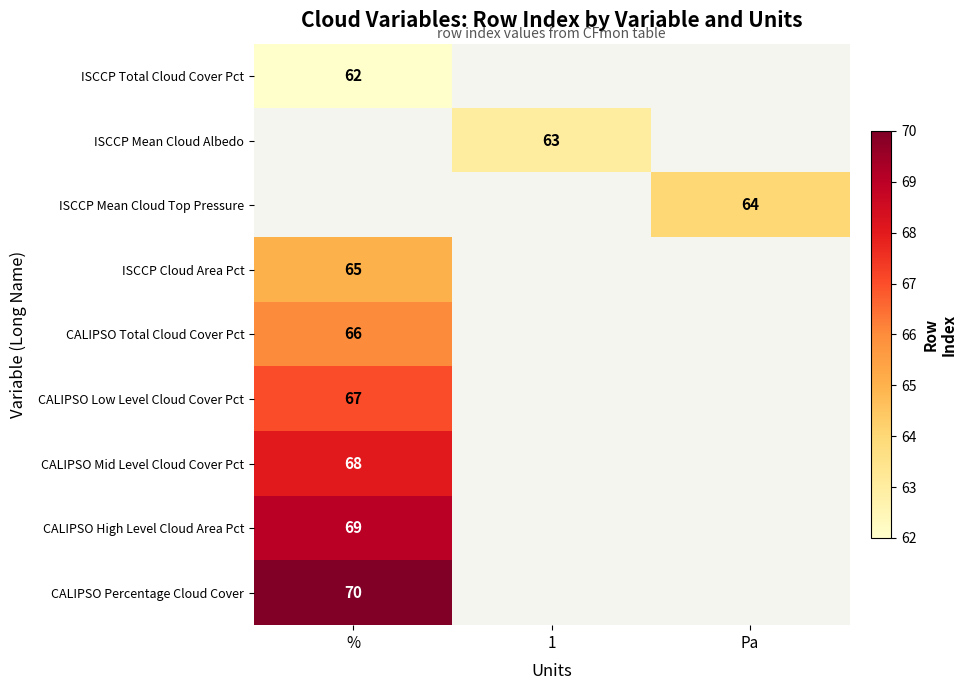

Is it true that ISCCP Cloud Area Pct equals 65 at %?

True